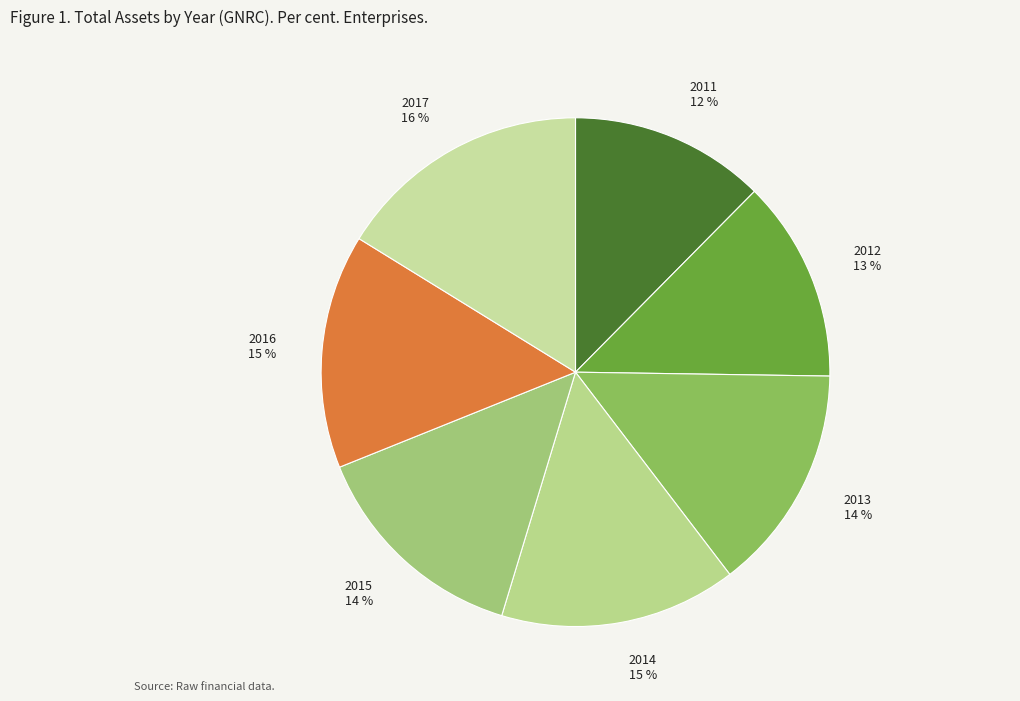

Which slice is the largest?

2017